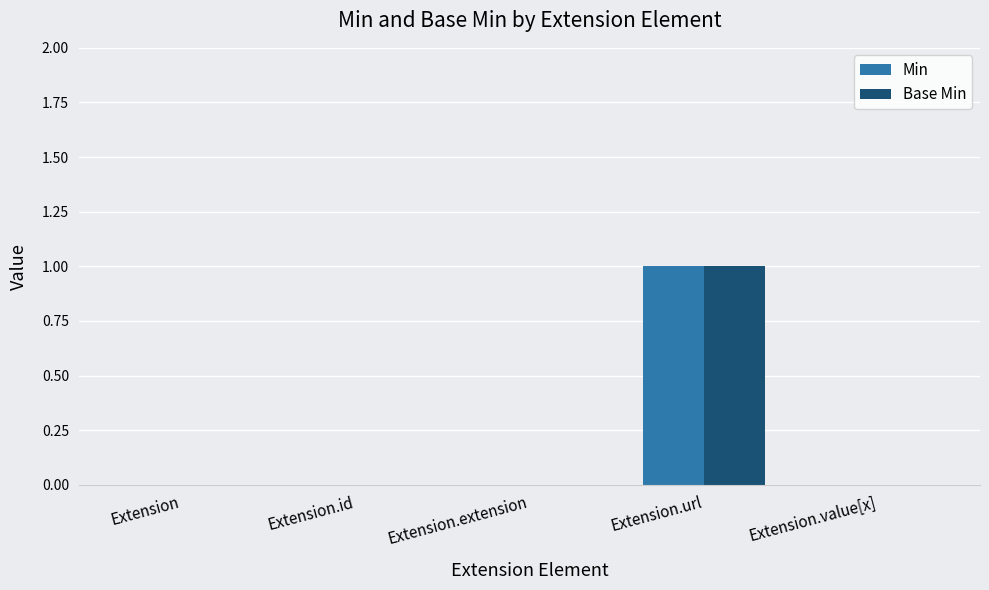

The Base Min series shows 0 at Extension.extension. True or false?

True